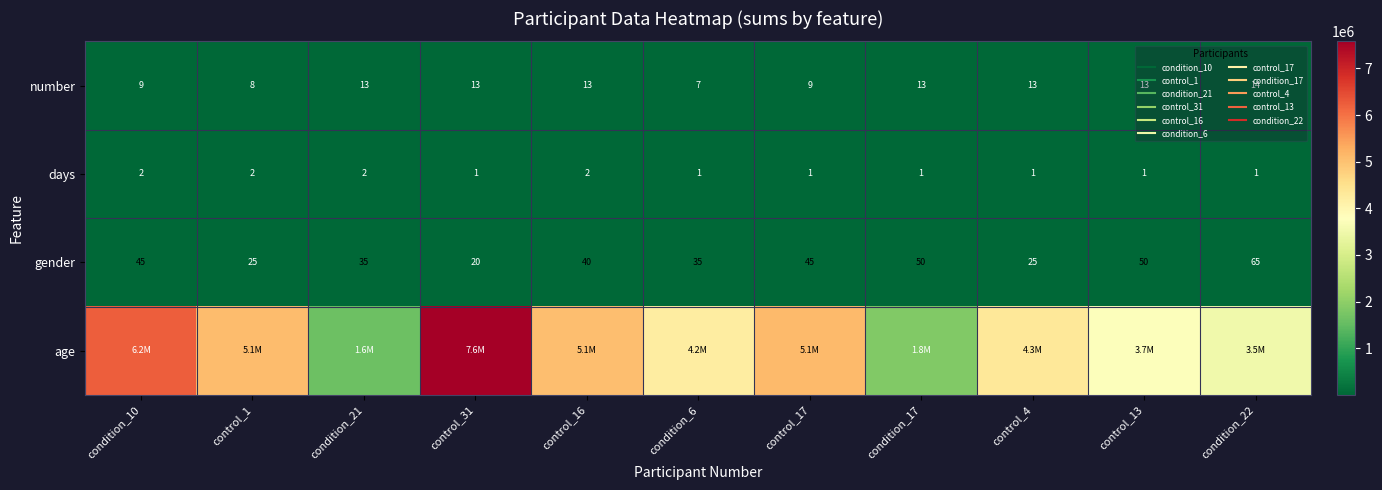

List the labels in order of number value, largest first.

condition_22, condition_21, control_31, control_16, condition_17, control_4, control_13, condition_10, control_17, control_1, condition_6